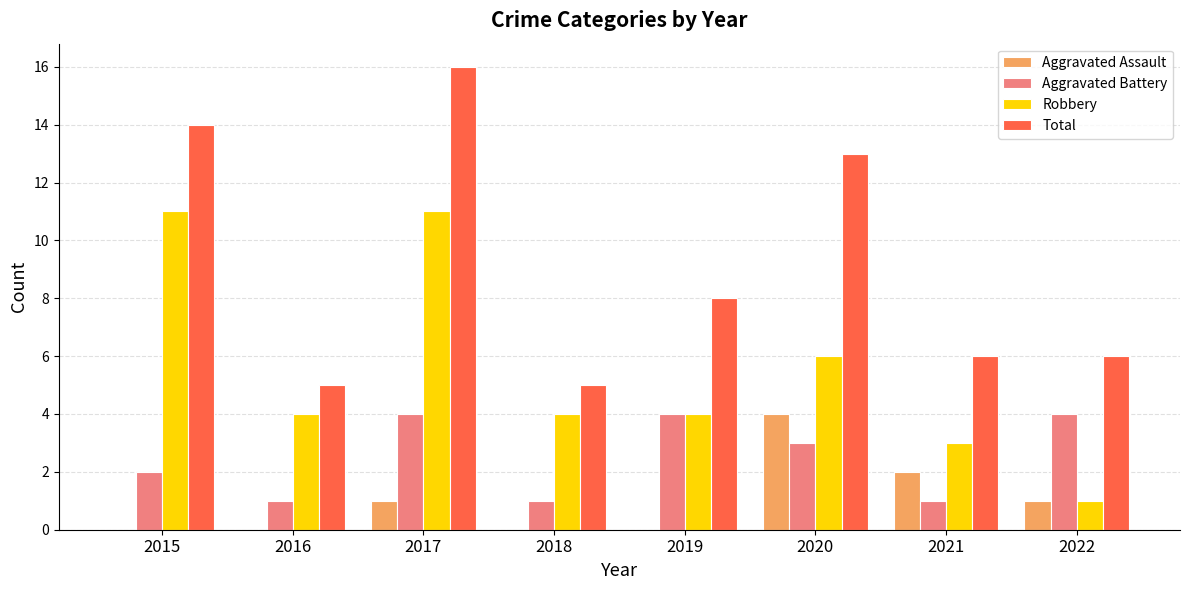

At which label is Aggravated Assault closest to 2?

2021